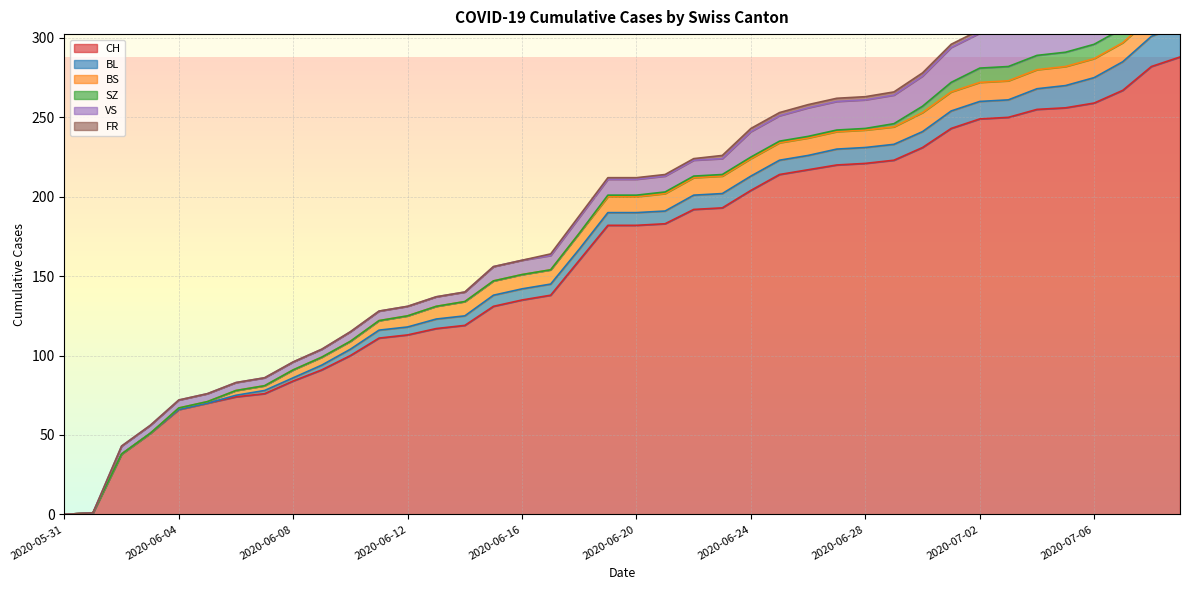

Reading left to right, extract all data points from this chart.

CH: 2020-05-31=0	2020-06-01=1	2020-06-02=38	2020-06-03=51	2020-06-04=66	2020-06-05=70	2020-06-06=74	2020-06-07=76	2020-06-08=84	2020-06-09=91	2020-06-10=100	2020-06-11=111	2020-06-12=113	2020-06-13=117	2020-06-14=119	2020-06-15=131	2020-06-16=135	2020-06-17=138	2020-06-18=160	2020-06-19=182	2020-06-20=182	2020-06-21=183	2020-06-22=192	2020-06-23=193	2020-06-24=204	2020-06-25=214	2020-06-26=217	2020-06-27=220	2020-06-28=221	2020-06-29=223	2020-06-30=231	2020-07-01=243	2020-07-02=249	2020-07-03=250	2020-07-04=255	2020-07-05=256	2020-07-06=259	2020-07-07=267	2020-07-08=282	2020-07-09=288
BL: 2020-05-31=0	2020-06-01=0	2020-06-02=0	2020-06-03=0	2020-06-04=0	2020-06-05=0	2020-06-06=1	2020-06-07=2	2020-06-08=2	2020-06-09=3	2020-06-10=4	2020-06-11=5	2020-06-12=5	2020-06-13=6	2020-06-14=6	2020-06-15=7	2020-06-16=7	2020-06-17=7	2020-06-18=7	2020-06-19=8	2020-06-20=8	2020-06-21=8	2020-06-22=9	2020-06-23=9	2020-06-24=9	2020-06-25=9	2020-06-26=9	2020-06-27=10	2020-06-28=10	2020-06-29=10	2020-06-30=10	2020-07-01=11	2020-07-02=11	2020-07-03=11	2020-07-04=13	2020-07-05=14	2020-07-06=16	2020-07-07=18	2020-07-08=19	2020-07-09=20
BS: 2020-05-31=0	2020-06-01=0	2020-06-02=0	2020-06-03=0	2020-06-04=1	2020-06-05=1	2020-06-06=3	2020-06-07=3	2020-06-08=5	2020-06-09=5	2020-06-10=5	2020-06-11=6	2020-06-12=7	2020-06-13=8	2020-06-14=9	2020-06-15=9	2020-06-16=9	2020-06-17=9	2020-06-18=10	2020-06-19=10	2020-06-20=10	2020-06-21=11	2020-06-22=11	2020-06-23=11	2020-06-24=11	2020-06-25=11	2020-06-26=11	2020-06-27=11	2020-06-28=11	2020-06-29=11	2020-06-30=12	2020-07-01=12	2020-07-02=12	2020-07-03=12	2020-07-04=12	2020-07-05=12	2020-07-06=12	2020-07-07=12	2020-07-08=12	2020-07-09=12
SZ: 2020-05-31=0	2020-06-01=0	2020-06-02=0	2020-06-03=0	2020-06-04=0	2020-06-05=0	2020-06-06=0	2020-06-07=0	2020-06-08=0	2020-06-09=0	2020-06-10=0	2020-06-11=0	2020-06-12=0	2020-06-13=0	2020-06-14=0	2020-06-15=0	2020-06-16=0	2020-06-17=0	2020-06-18=0	2020-06-19=1	2020-06-20=1	2020-06-21=1	2020-06-22=1	2020-06-23=1	2020-06-24=1	2020-06-25=1	2020-06-26=1	2020-06-27=1	2020-06-28=1	2020-06-29=2	2020-06-30=4	2020-07-01=6	2020-07-02=9	2020-07-03=9	2020-07-04=9	2020-07-05=9	2020-07-06=9	2020-07-07=9	2020-07-08=17	2020-07-09=17
VS: 2020-05-31=0	2020-06-01=0	2020-06-02=5	2020-06-03=5	2020-06-04=5	2020-06-05=5	2020-06-06=5	2020-06-07=5	2020-06-08=5	2020-06-09=5	2020-06-10=6	2020-06-11=6	2020-06-12=6	2020-06-13=6	2020-06-14=6	2020-06-15=9	2020-06-16=9	2020-06-17=9	2020-06-18=10	2020-06-19=10	2020-06-20=10	2020-06-21=10	2020-06-22=10	2020-06-23=10	2020-06-24=16	2020-06-25=16	2020-06-26=18	2020-06-27=18	2020-06-28=18	2020-06-29=18	2020-06-30=19	2020-07-01=22	2020-07-02=22	2020-07-03=22	2020-07-04=24	2020-07-05=24	2020-07-06=24	2020-07-07=26	2020-07-08=29	2020-07-09=31
FR: 2020-05-31=0	2020-06-01=0	2020-06-02=0	2020-06-03=0	2020-06-04=0	2020-06-05=0	2020-06-06=0	2020-06-07=0	2020-06-08=0	2020-06-09=0	2020-06-10=0	2020-06-11=0	2020-06-12=0	2020-06-13=0	2020-06-14=0	2020-06-15=0	2020-06-16=0	2020-06-17=1	2020-06-18=1	2020-06-19=1	2020-06-20=1	2020-06-21=1	2020-06-22=1	2020-06-23=2	2020-06-24=2	2020-06-25=2	2020-06-26=2	2020-06-27=2	2020-06-28=2	2020-06-29=2	2020-06-30=2	2020-07-01=2	2020-07-02=2	2020-07-03=2	2020-07-04=2	2020-07-05=2	2020-07-06=2	2020-07-07=2	2020-07-08=2	2020-07-09=2